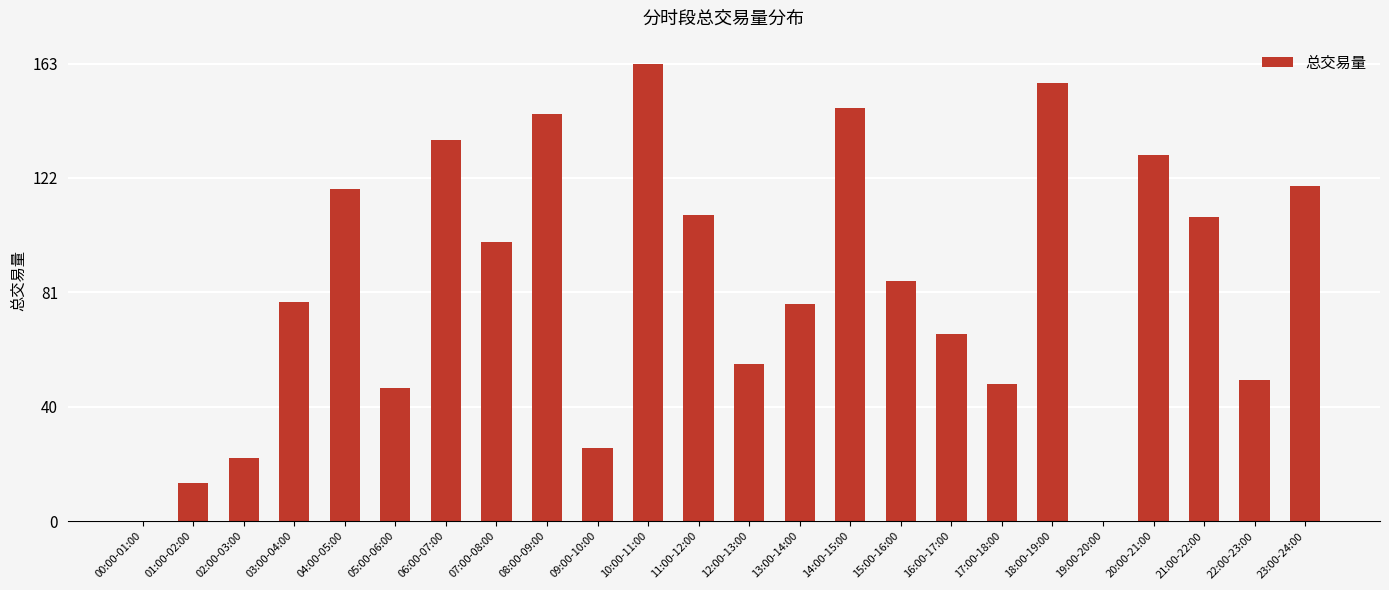

True or false: the data shows 47.7 at 05:00-06:00.

True